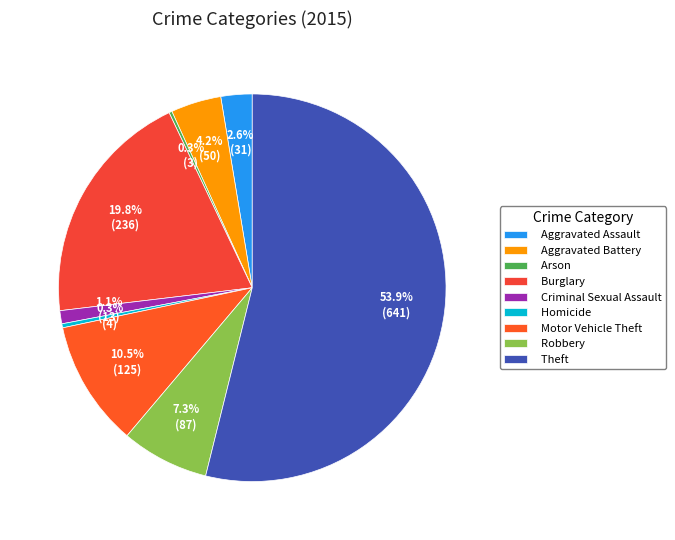

How much of the chart is everything except Homicide?

99.7%